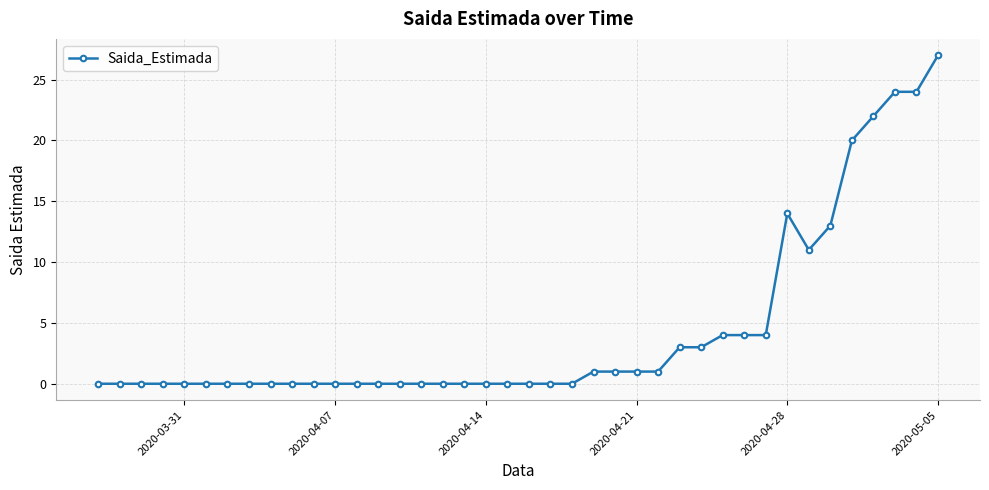

What is the difference between the second highest and second lowest values?

24